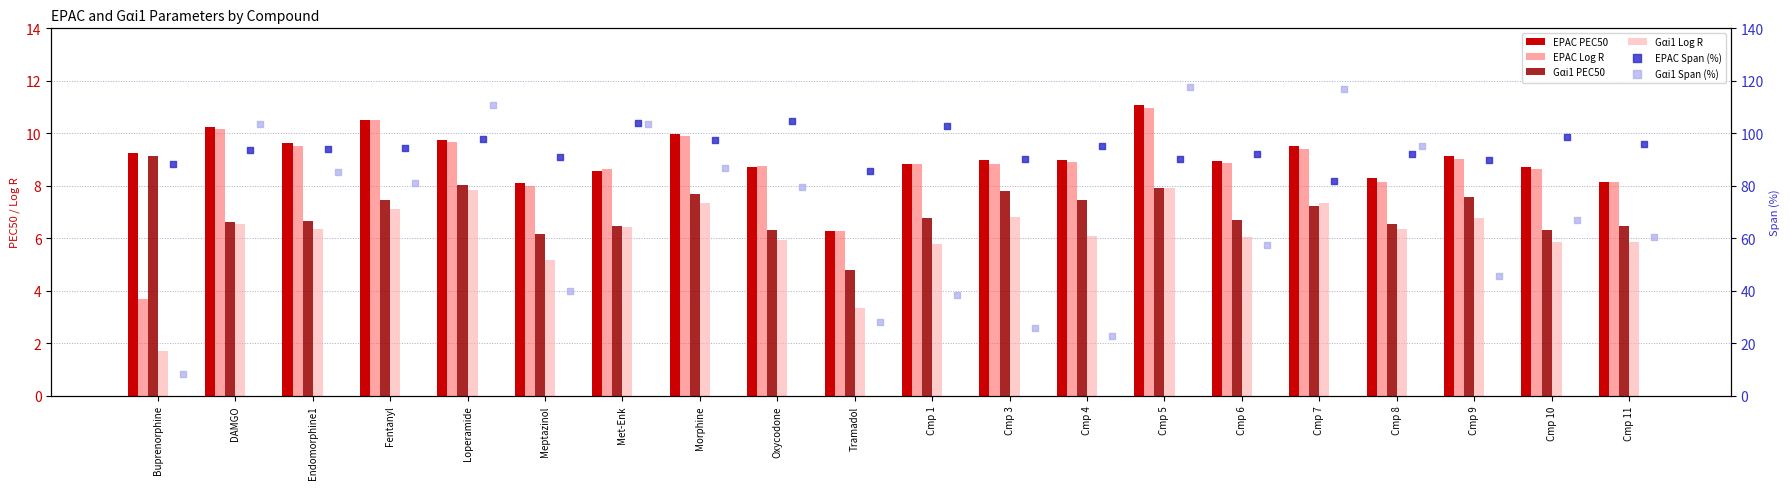

Which series has the largest Y range (max minus min)?

Gαi1 Span (%)